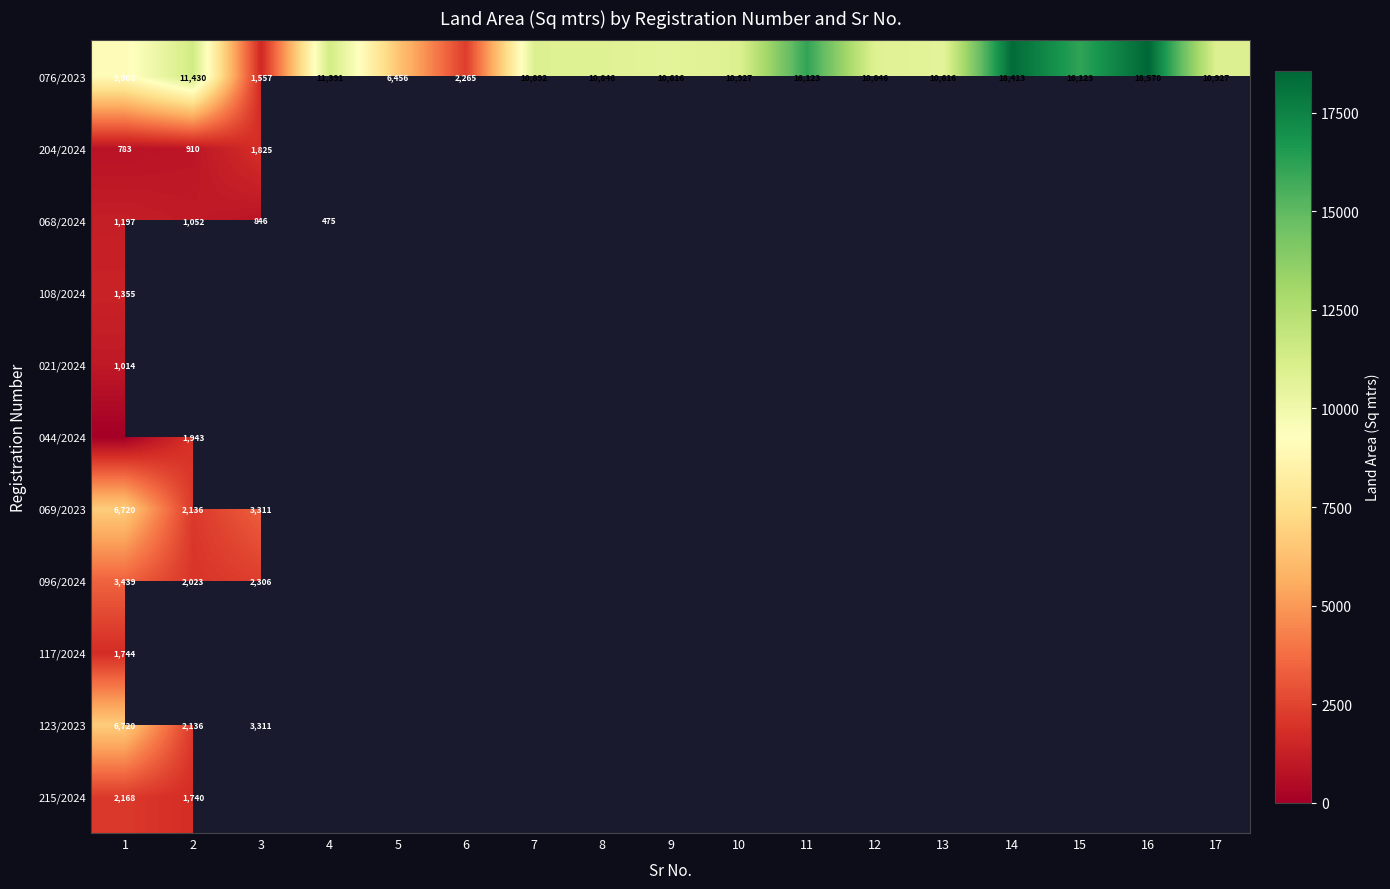

At which label does 076/2023 first exceed 10892?

2